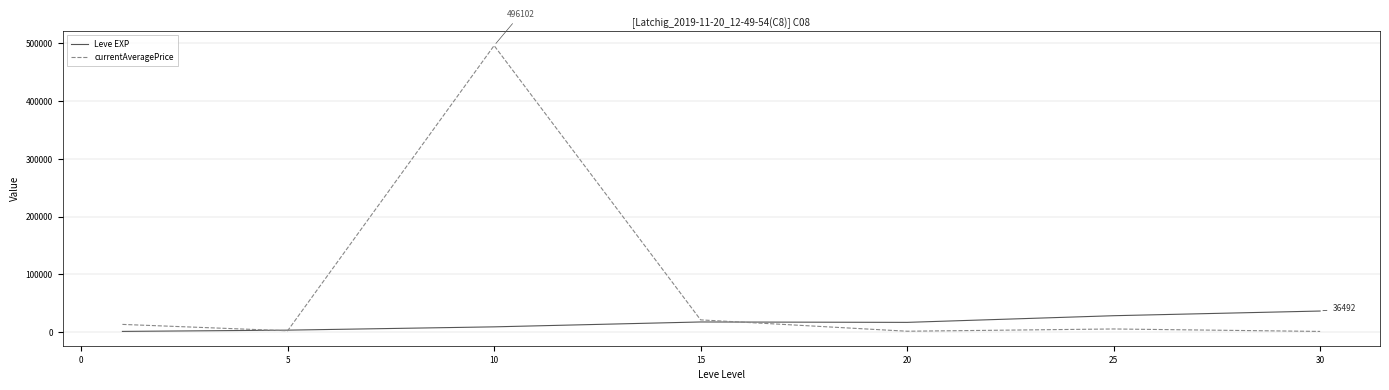

Which series has the widest spread of values?

currentAveragePrice